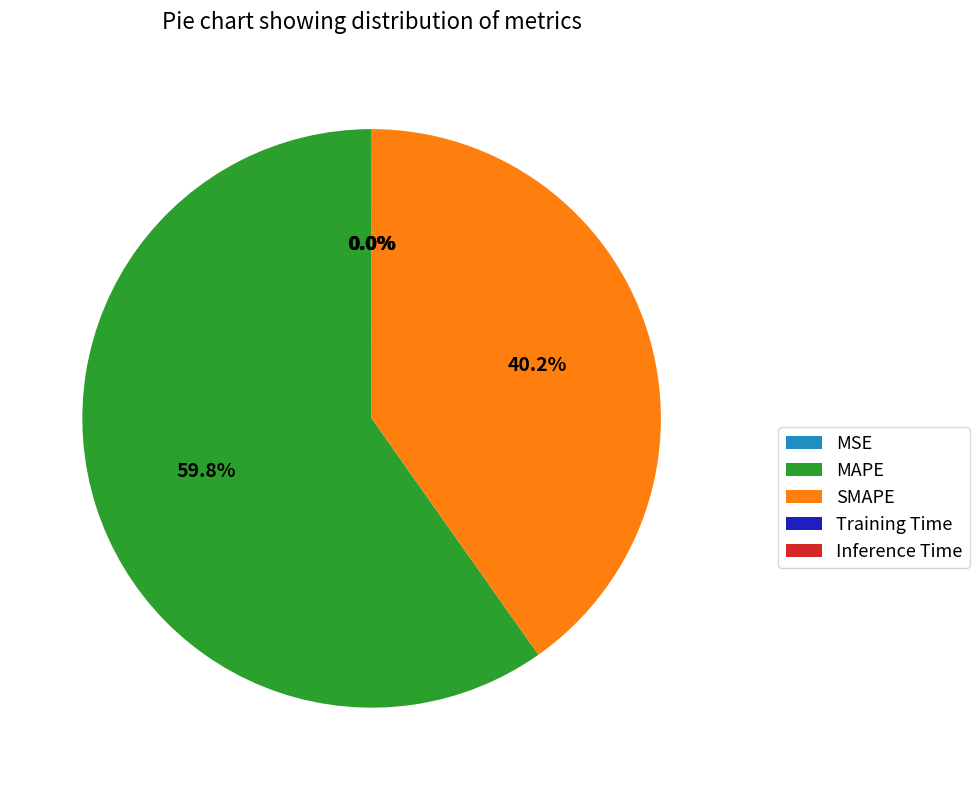

Which category has the biggest portion of the pie?

MAPE